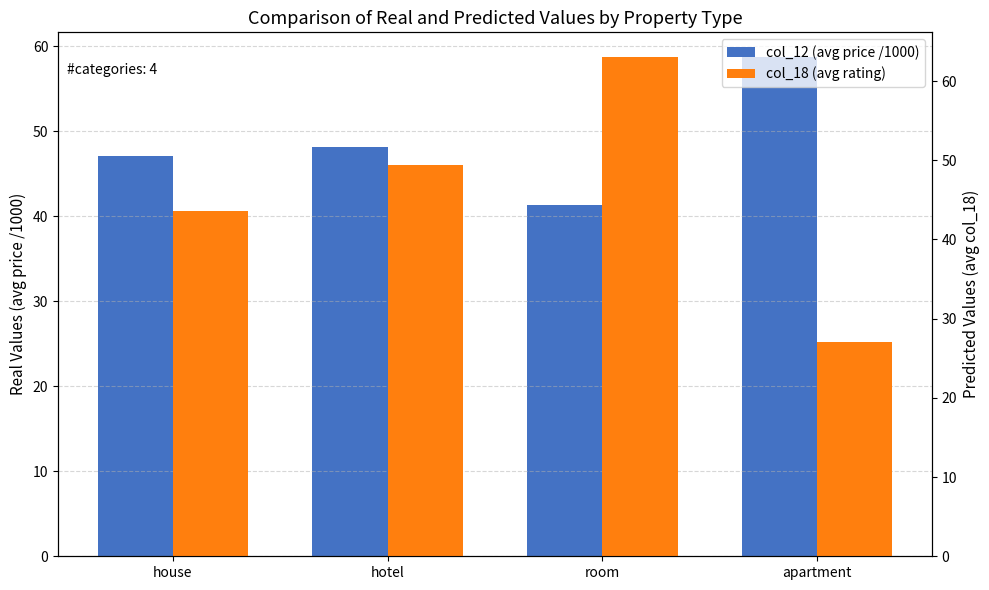

At which category is the sum across all series the highest?

room